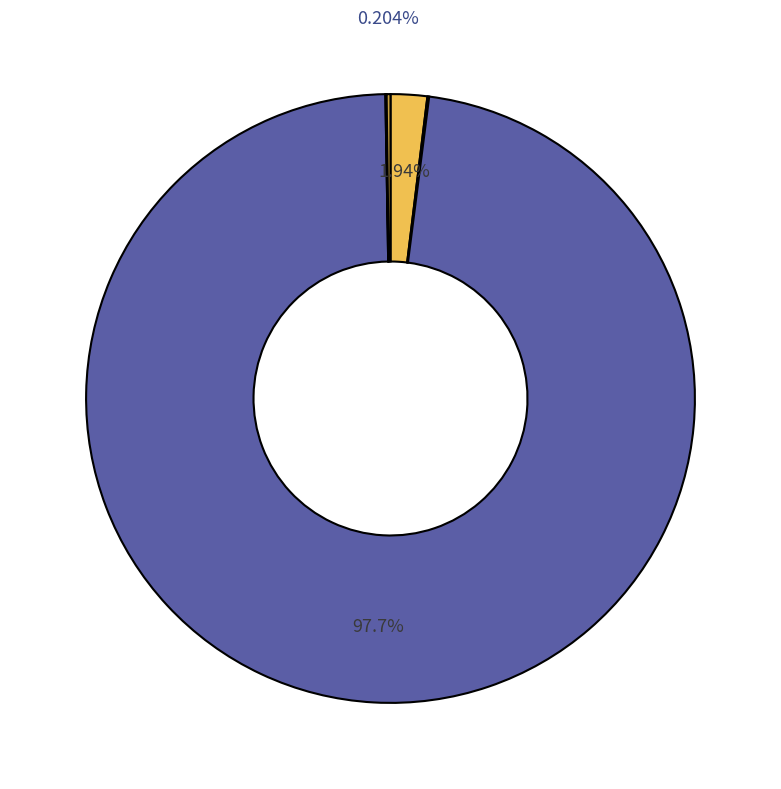

Is there any slice that represents more than half of the pie?

Yes